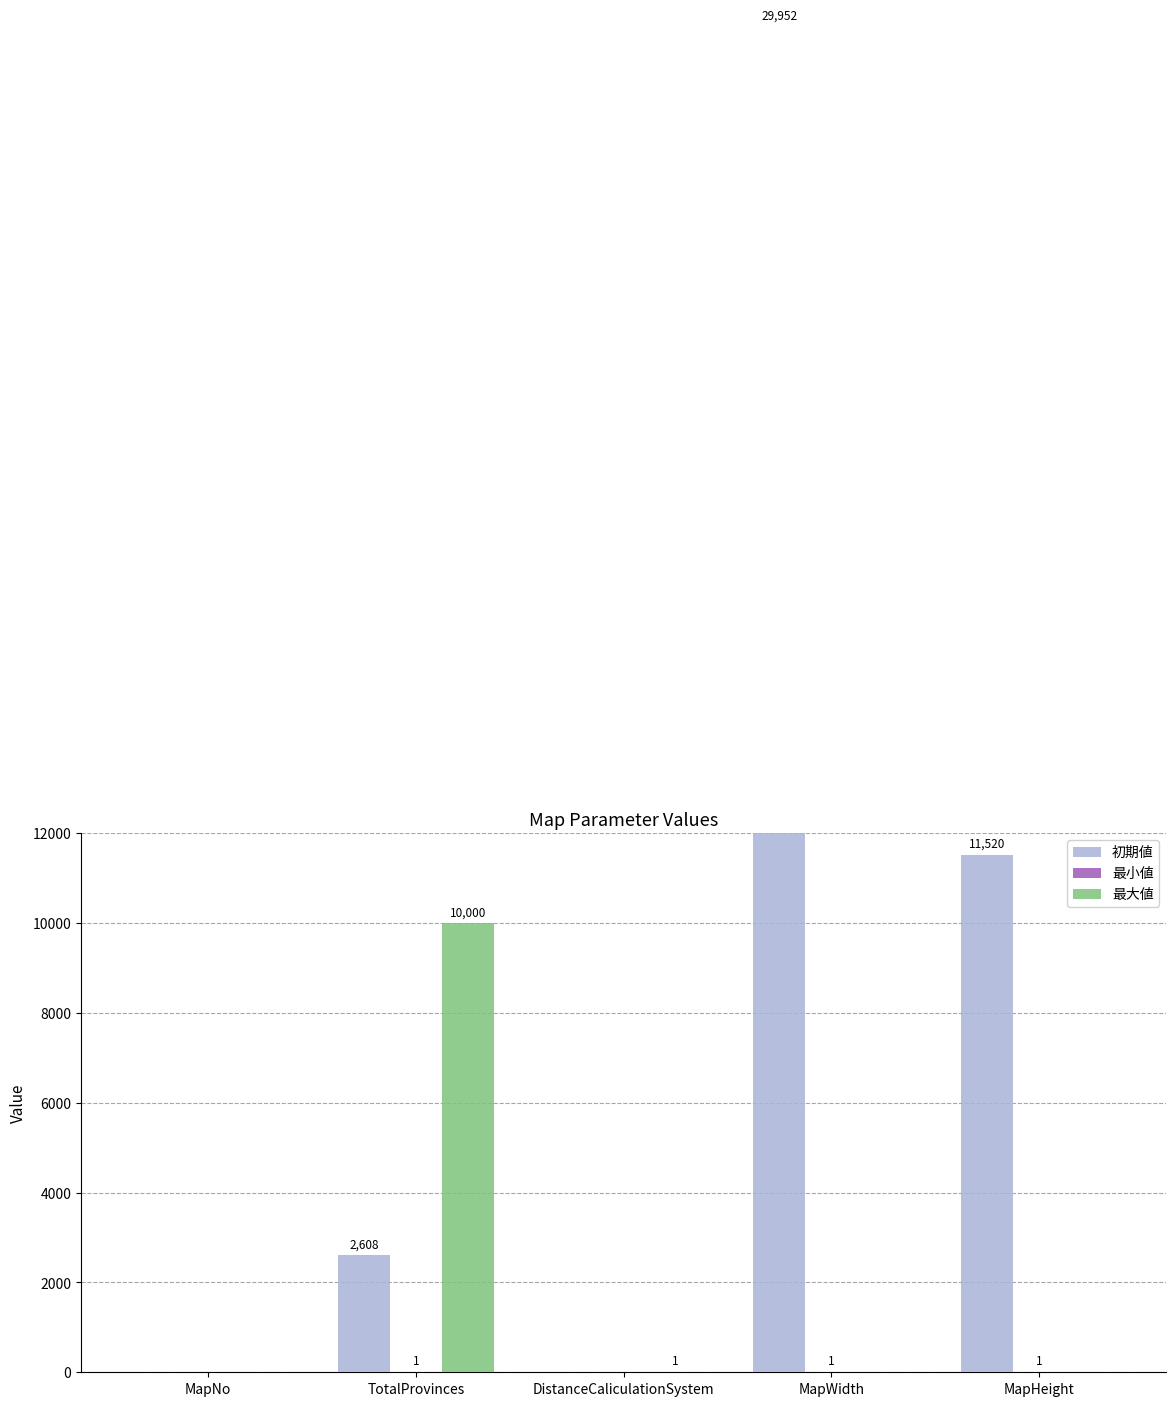

Reading left to right, list all the values displayed in this chart.

初期値: MapNo=0	TotalProvinces=2608	DistanceCaliculationSystem=0	MapWidth=29952	MapHeight=11520
最小値: MapNo=0	TotalProvinces=1	DistanceCaliculationSystem=0	MapWidth=1	MapHeight=1
最大値: MapNo=0	TotalProvinces=10000	DistanceCaliculationSystem=1	MapWidth=0	MapHeight=0